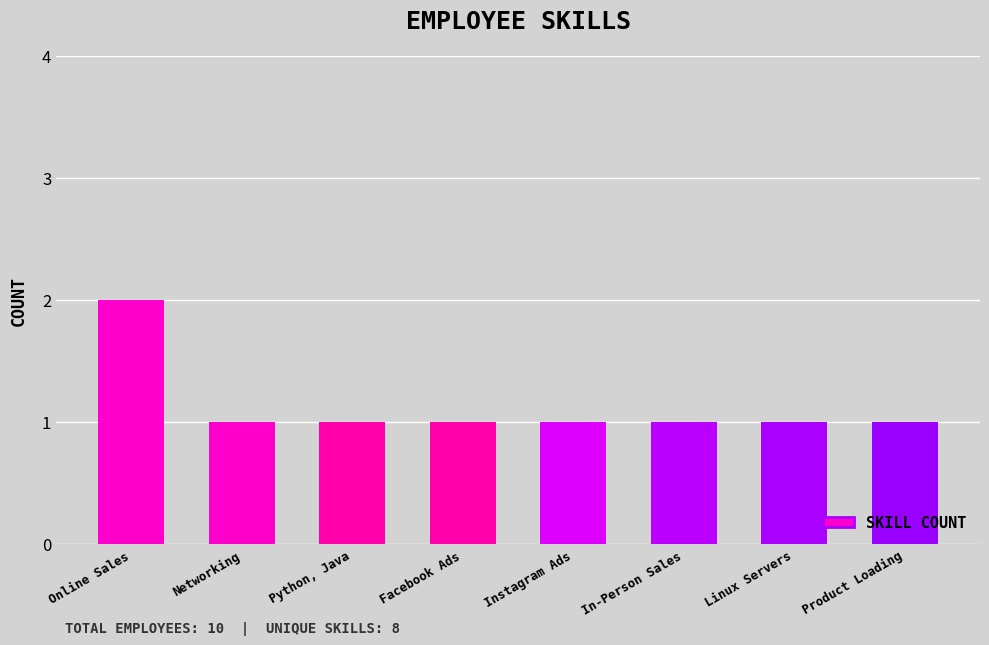

Reading left to right, extract all data points from this chart.

2	1	1	1	1	1	1	1